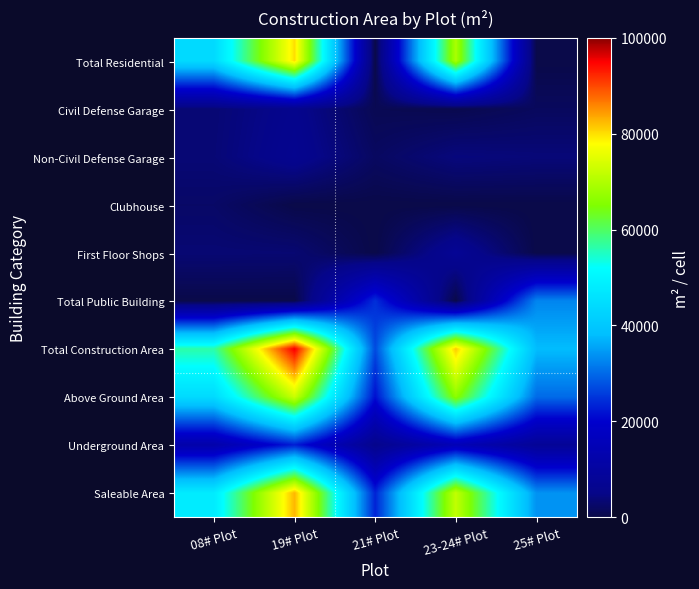

Reading left to right, extract all data points from this chart.

Total Residential: 08# Plot=43997.0	19# Plot=80048.0	21# Plot=0.0	23-24# Plot=69359.0	25# Plot=0.0
Civil Defense Garage: 08# Plot=3333.0	19# Plot=5833.0	21# Plot=790.5	23-24# Plot=446.0	25# Plot=1584.3
Non-Civil Defense Garage: 08# Plot=3465.0	19# Plot=6376.0	21# Plot=1844.5	23-24# Plot=4054.0	25# Plot=3696.7
Clubhouse: 08# Plot=2320.0	19# Plot=0.0	21# Plot=0.0	23-24# Plot=0.0	25# Plot=0.0
First Floor Shops: 08# Plot=3289.0	19# Plot=3184.0	21# Plot=0.0	23-24# Plot=7496.0	25# Plot=0.0
Total Public Building: 08# Plot=0.0	19# Plot=0.0	21# Plot=24469.0	23-24# Plot=0.0	25# Plot=32620.0
Total Construction Area: 08# Plot=56404.0	19# Plot=95441.0	21# Plot=27104.0	23-24# Plot=81355.0	25# Plot=37901.0
Above Ground Area: 08# Plot=44084.0	19# Plot=72641.0	21# Plot=21504.0	23-24# Plot=66355.0	25# Plot=30101.0
Underground Area: 08# Plot=12320.0	19# Plot=22800.0	21# Plot=5600.0	23-24# Plot=15000.0	25# Plot=7800.0
Saleable Area: 08# Plot=47929.8	19# Plot=82616.6	21# Plot=23348.5	23-24# Plot=71759.4	25# Plot=33797.7